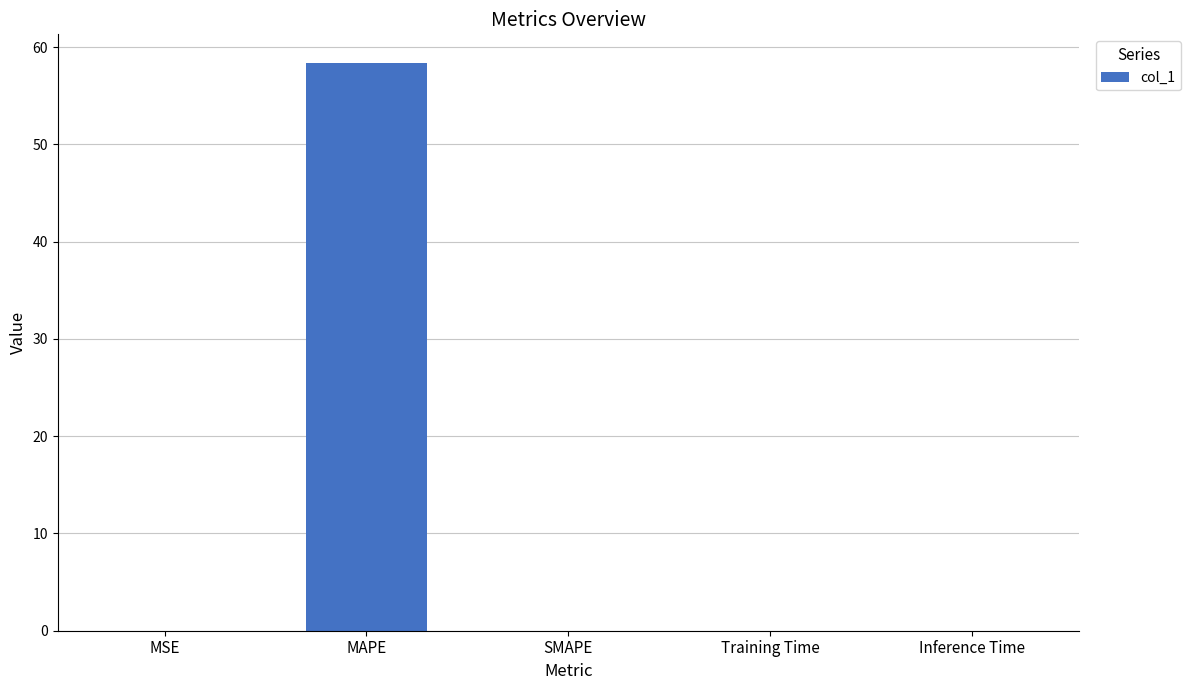

What is the maximum value shown in the chart?

58.4